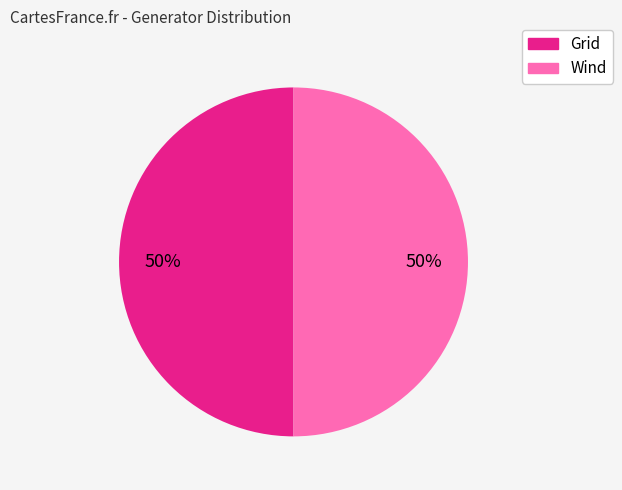

Is the sum of Wind and Grid greater than half?

Yes